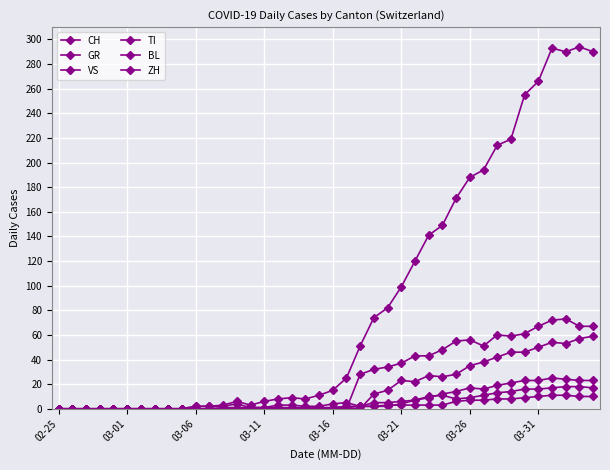

How many lines are shown in the chart?

6